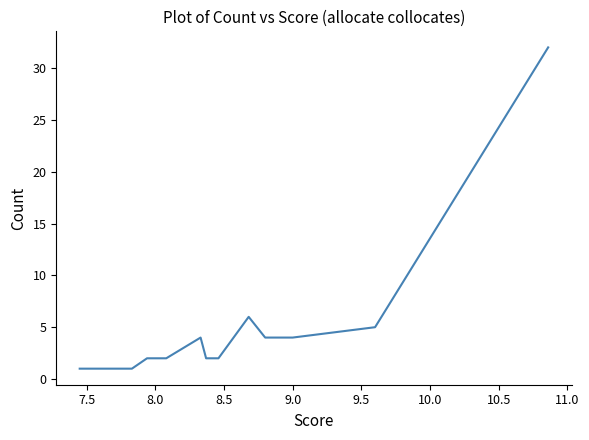

Is it true that the value at 14 is 0?

False